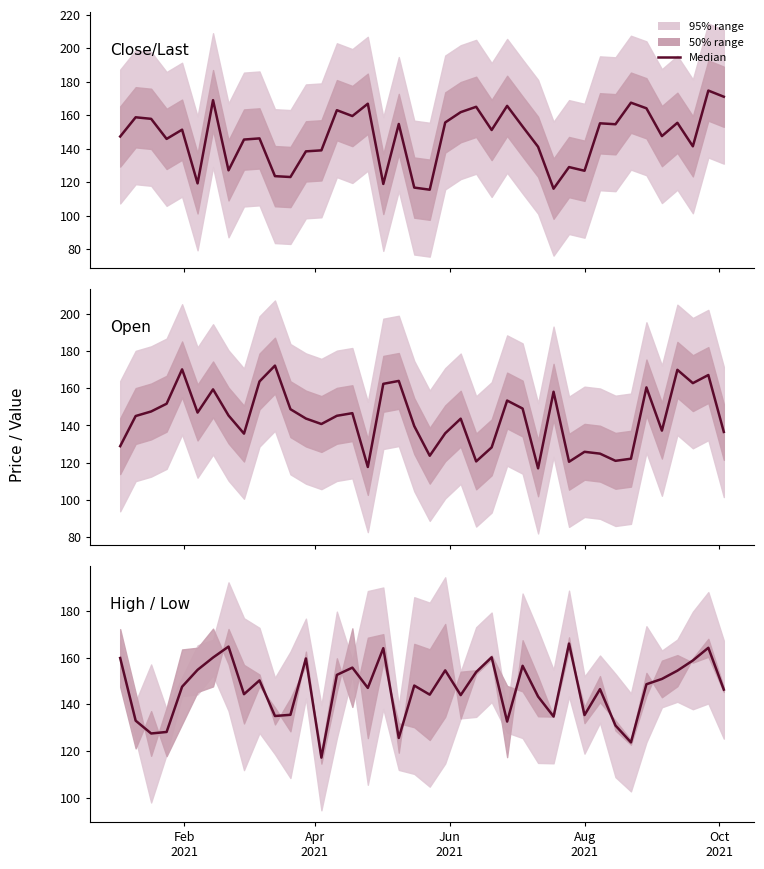

How many points are lower than both their immediate neighbors (excluding endpoints)?

12